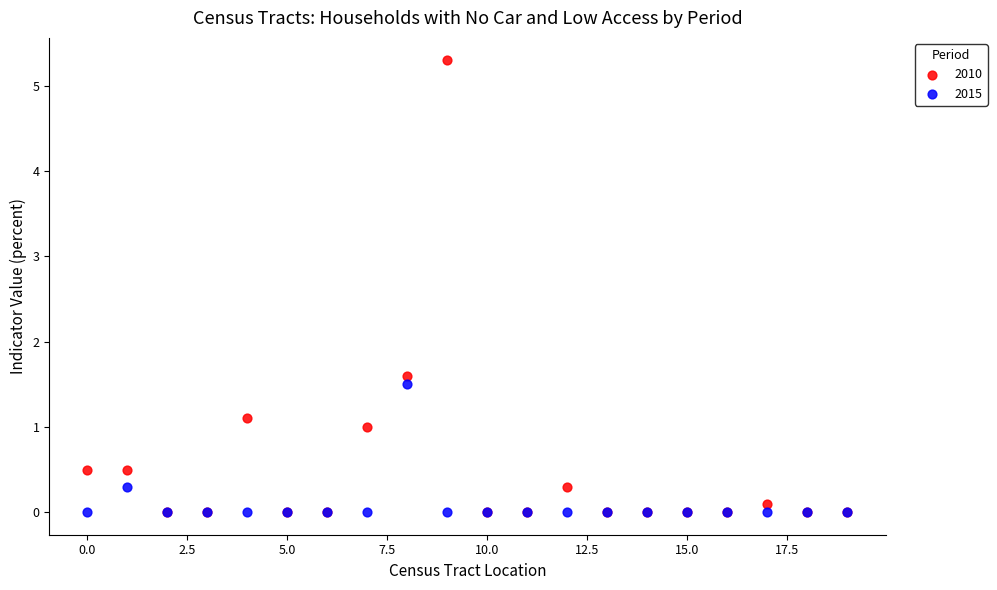

In the 2010 series, what Y value is closest to 2?

1.6